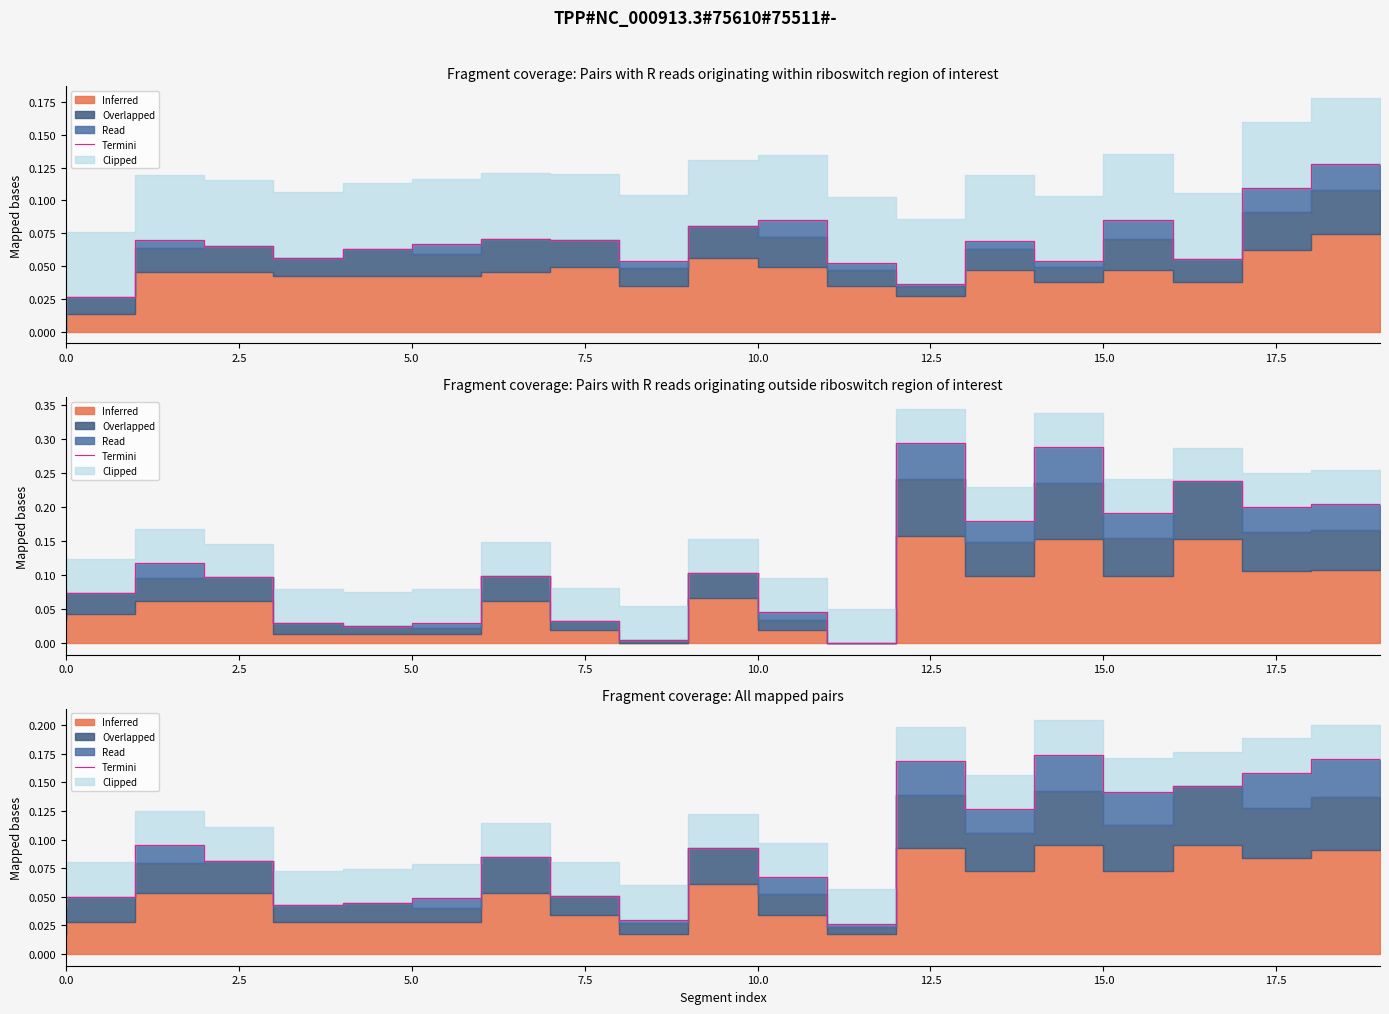

Does the chart have visible grid lines?

No